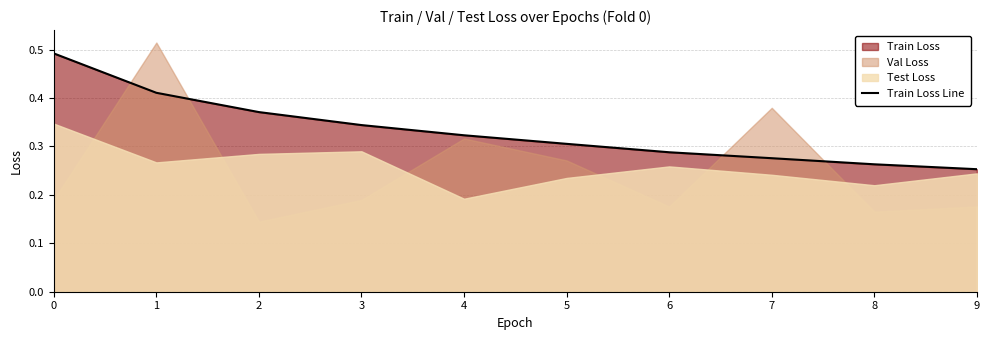

List the labels in order of value, largest first.

0, 1, 2, 3, 4, 5, 6, 7, 8, 9